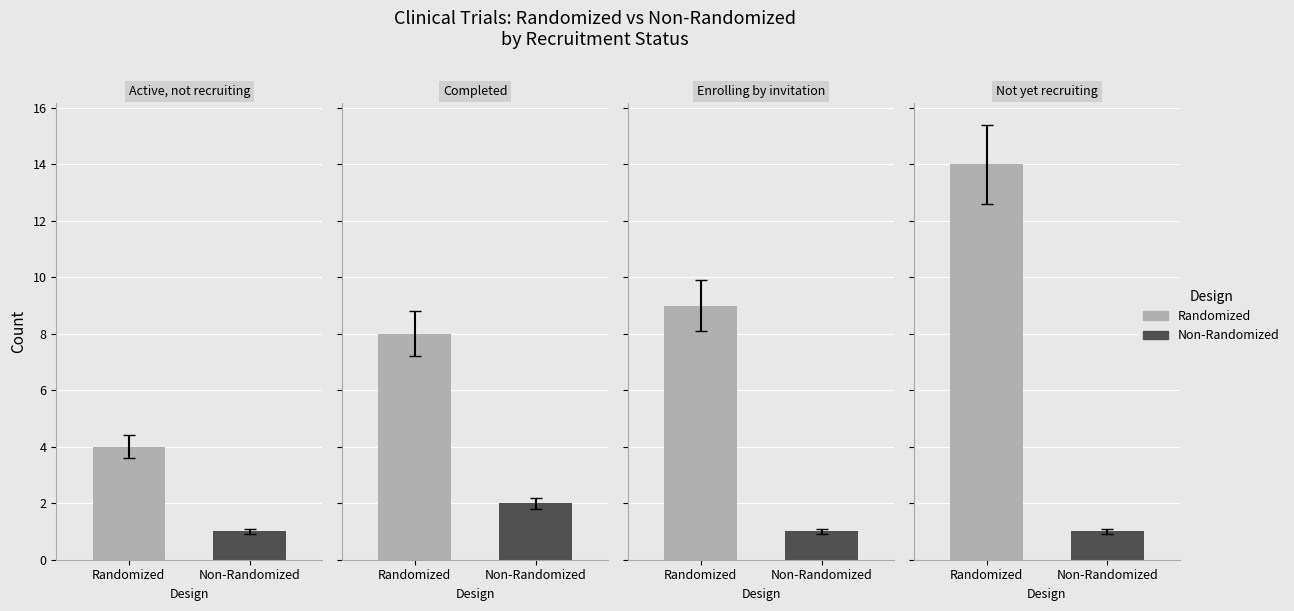

What is the difference between the Randomized values at 1 and 2?

1